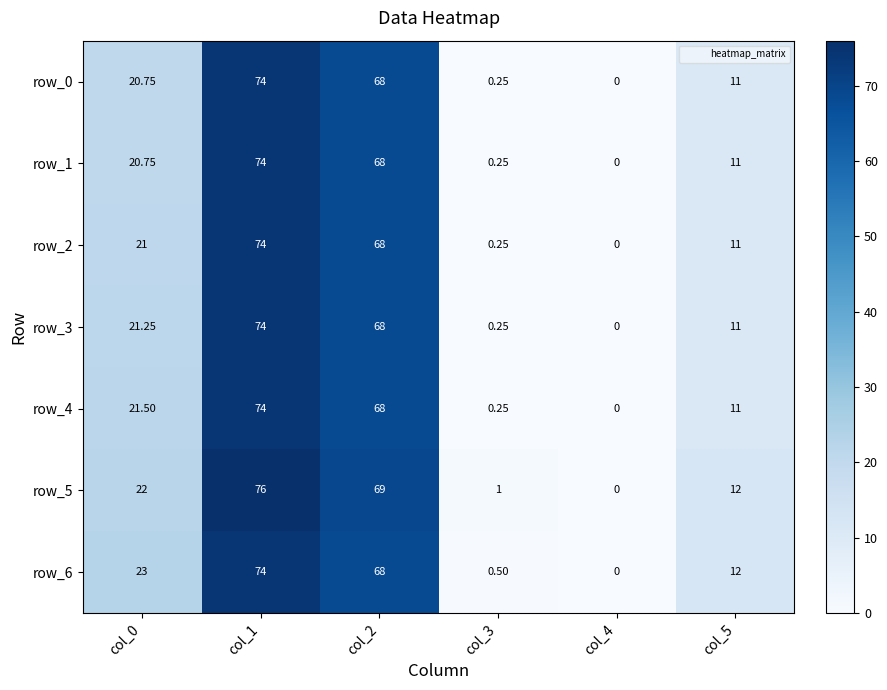

At which category is the sum across all series the highest?

col_1